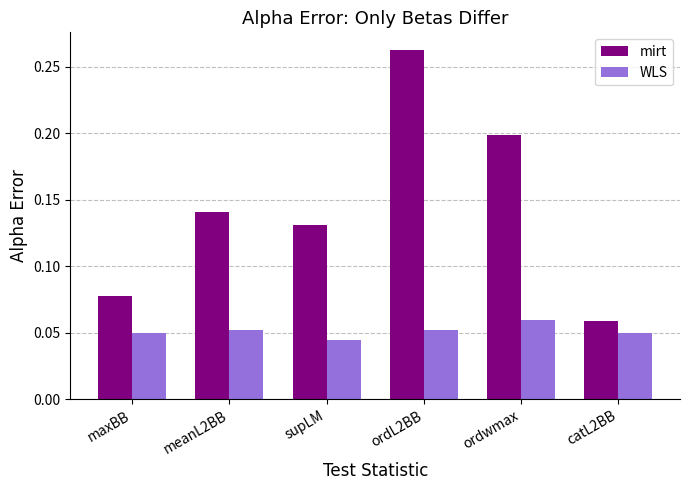

At how many categories does at least one series exceed 0?

6